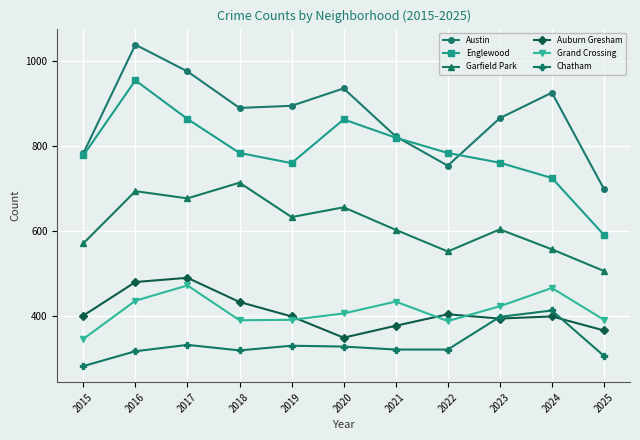

Which series has the largest total across all categories?

Austin